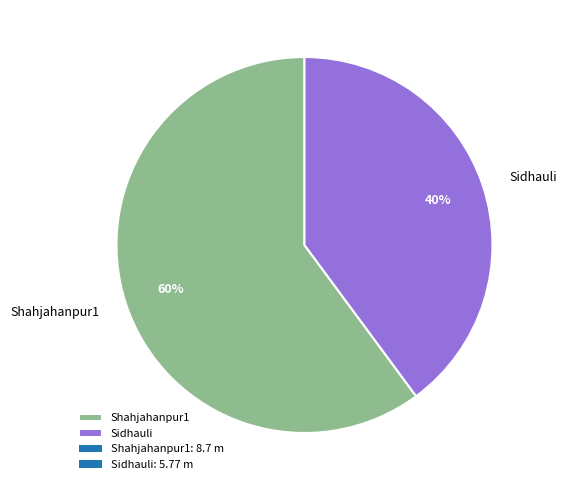

How many segments does this pie chart have?

2